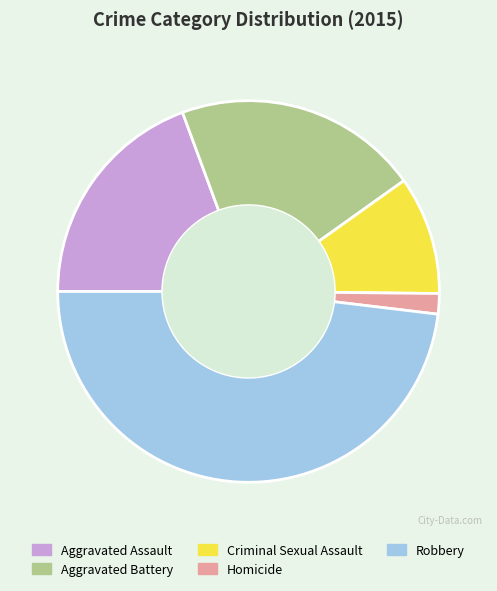

Rank the categories by value from lowest to highest.

Homicide, Criminal Sexual Assault, Aggravated Assault, Aggravated Battery, Robbery